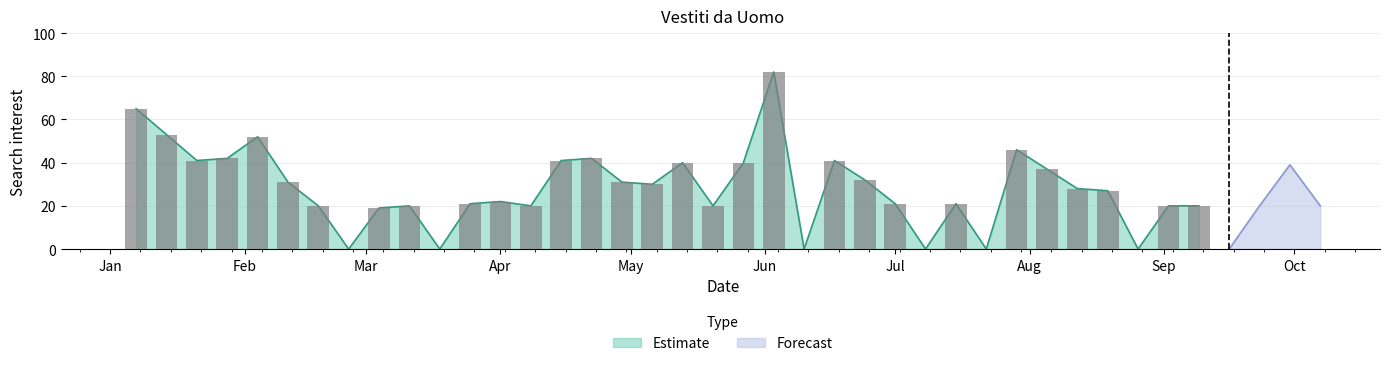

Count the number of values greater than 27.

19